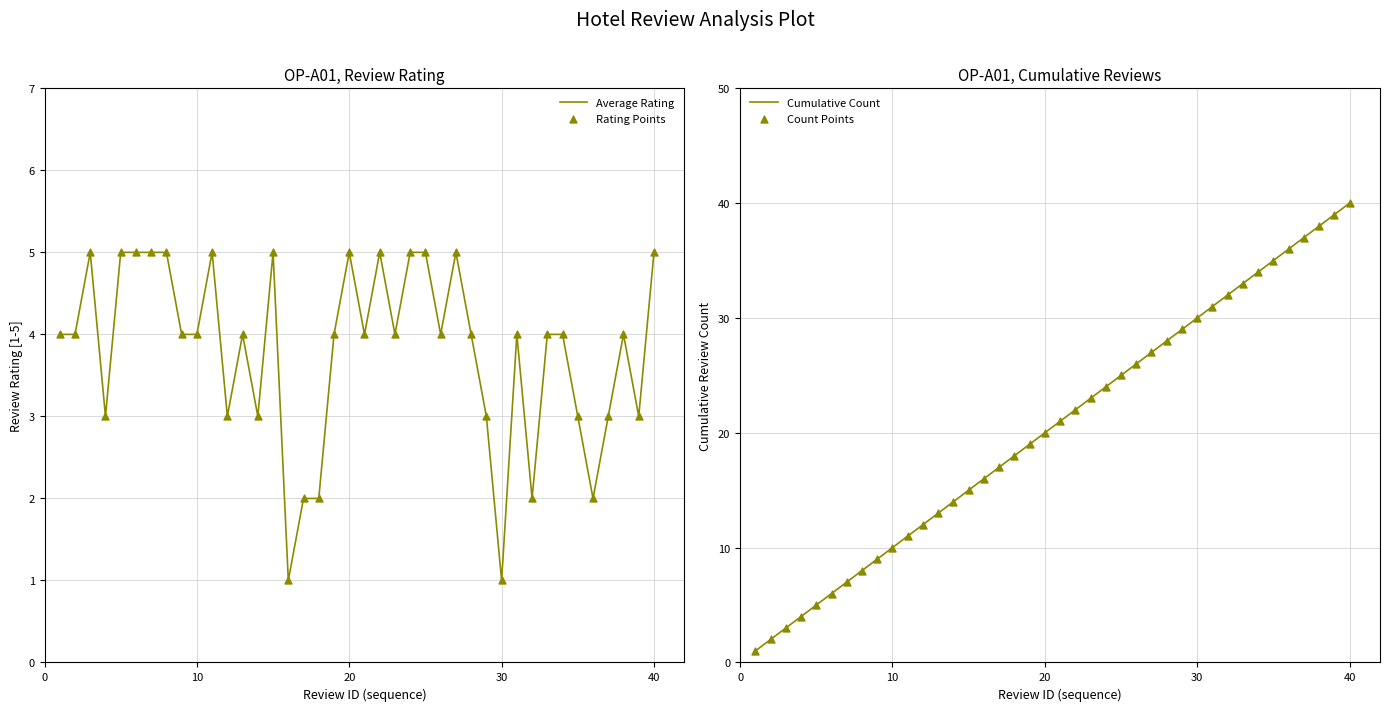

What is the highest value of the Average Rating series?

5